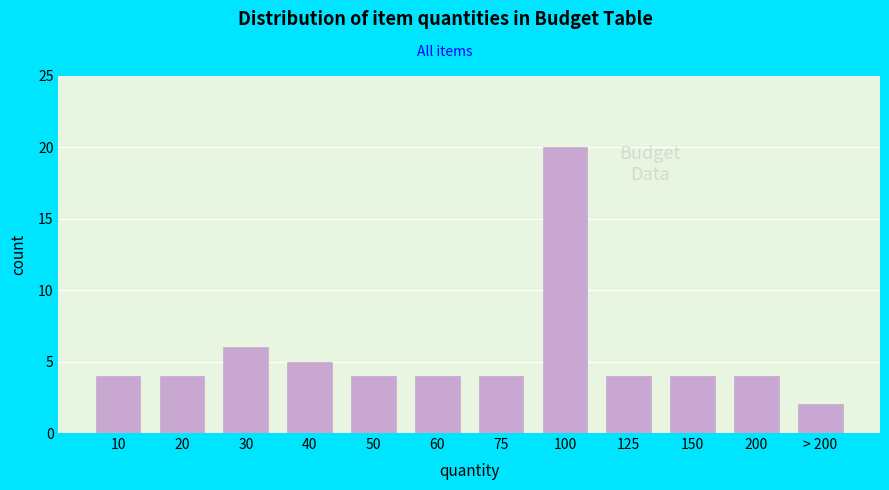

Reading left to right, transcribe all the data shown in this chart.

4	4	6	5	4	4	4	20	4	4	4	2